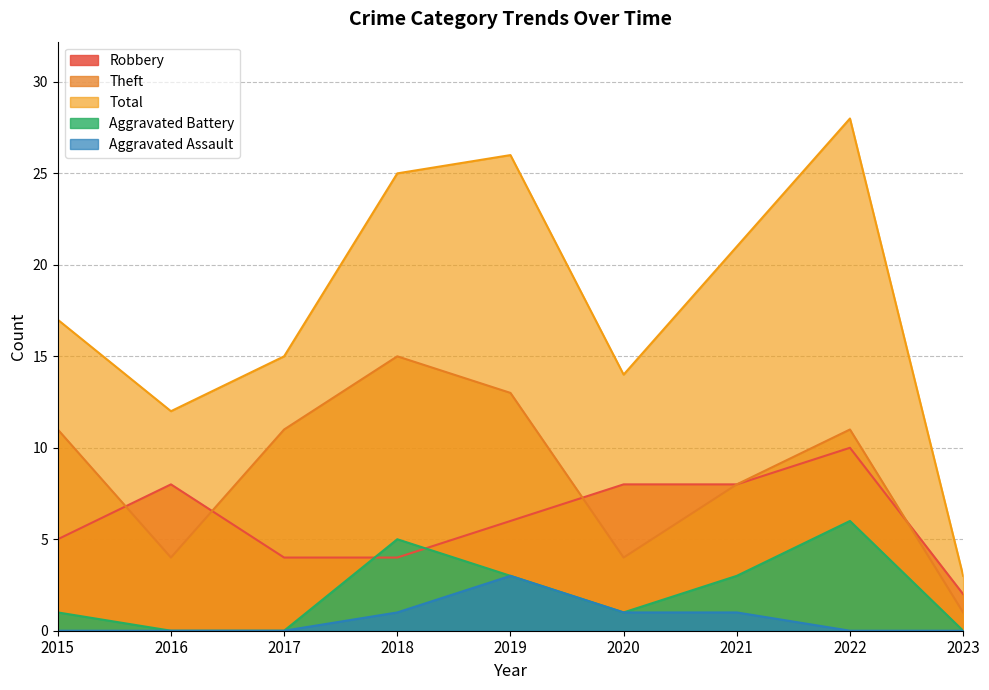

What is the approximate value of Aggravated Battery at 2019?

3